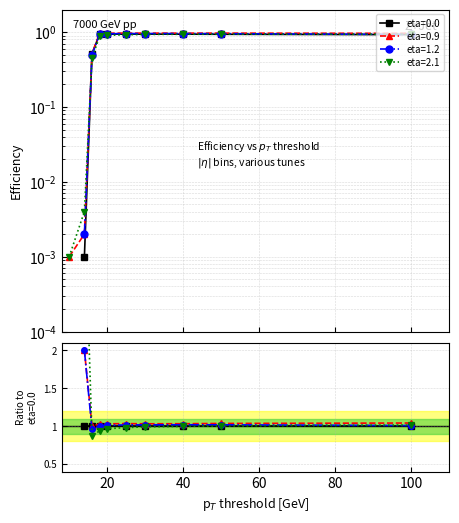

Which series has the largest range (max minus min)?

eta=0.0